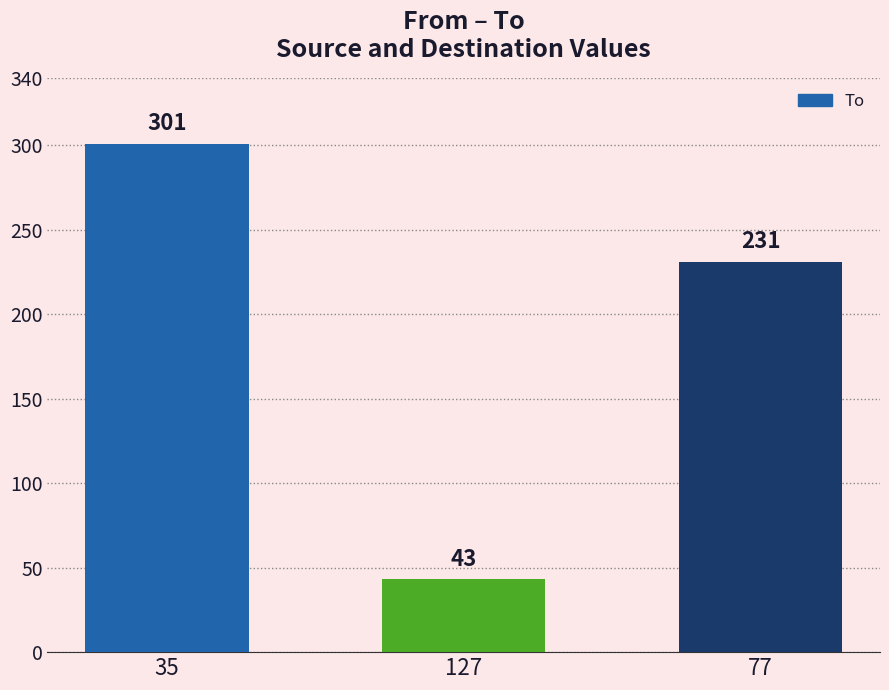

List the labels in order of value, smallest first.

127, 77, 35